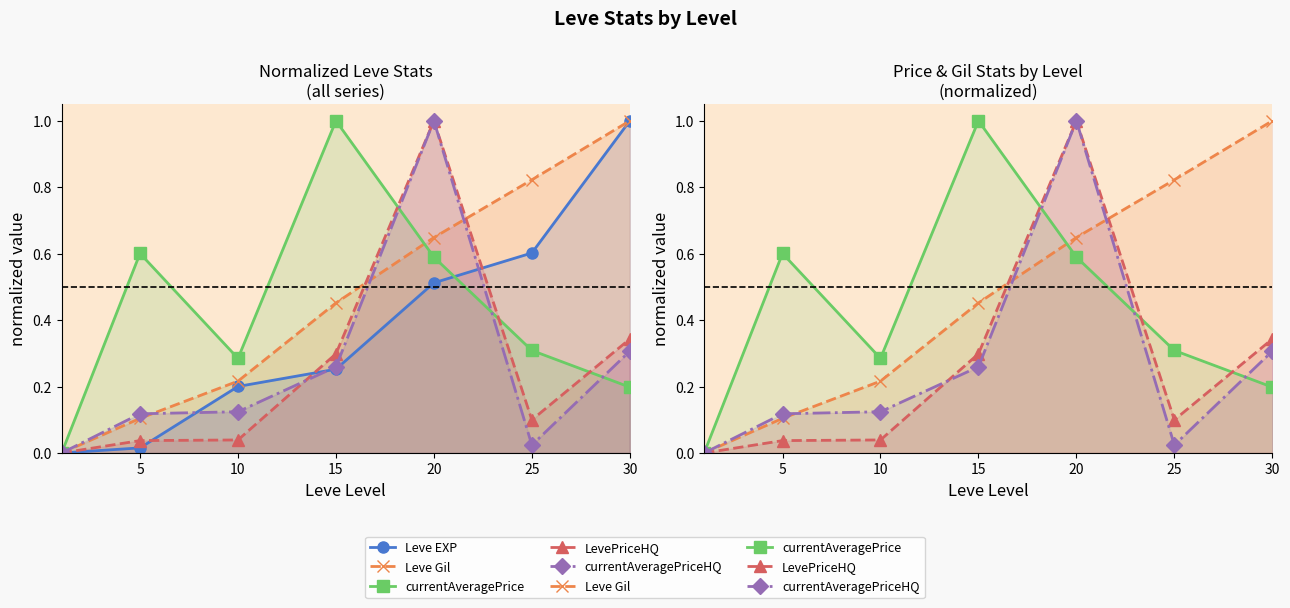

The currentAveragePrice series shows -0.6 at 0. True or false?

False